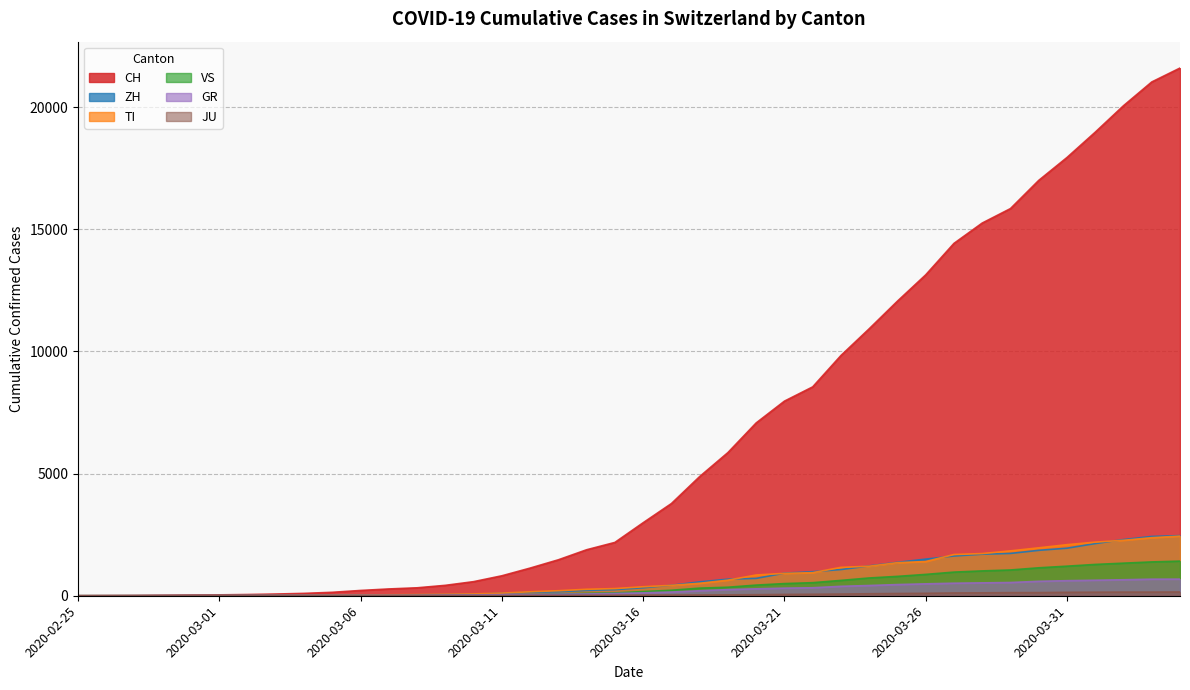

What is the label of the 32nd point from the left?

2020-03-27